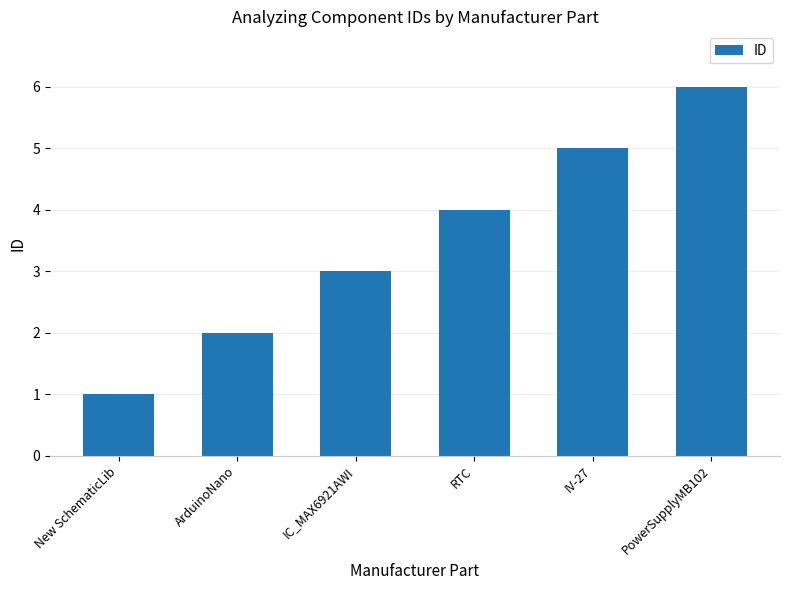

List the labels in order of value, smallest first.

New SchematicLib, ArduinoNano, IC_MAX6921AWI, RTC, IV-27, PowerSupplyMB102